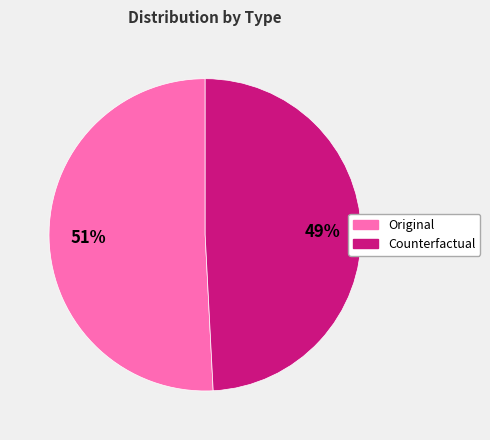

To the nearest percent, what is the difference between the largest and smallest slice percentages?

2%